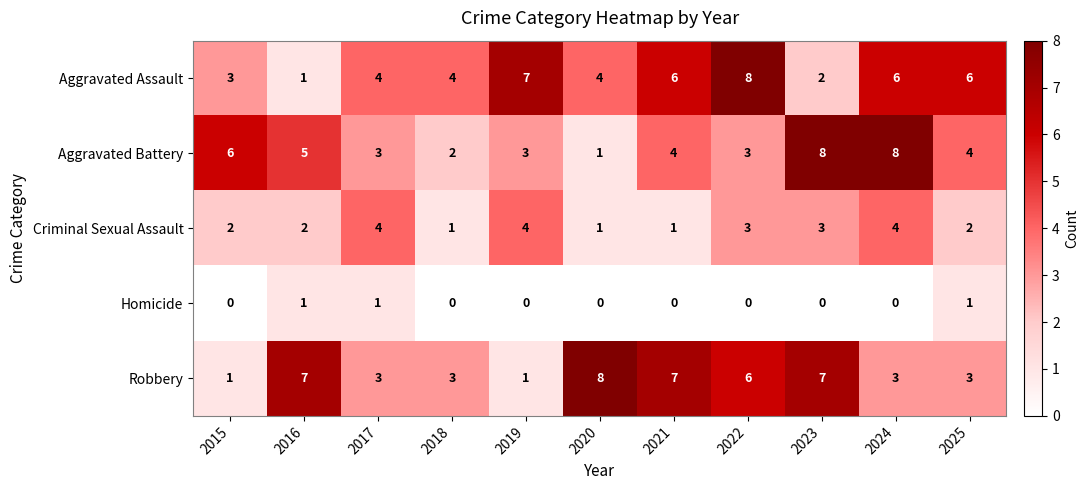

At how many categories does at least one series exceed 1?

11